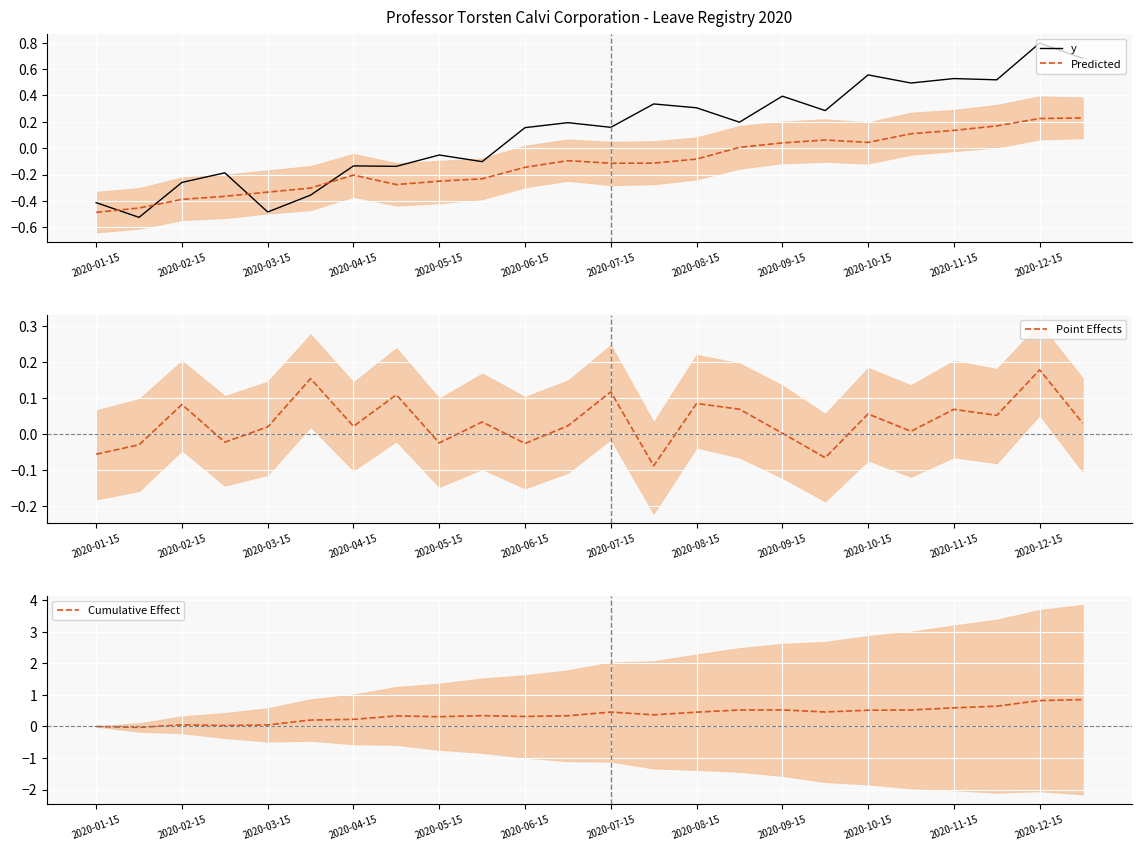

How many values in Point Effects are below zero?

7